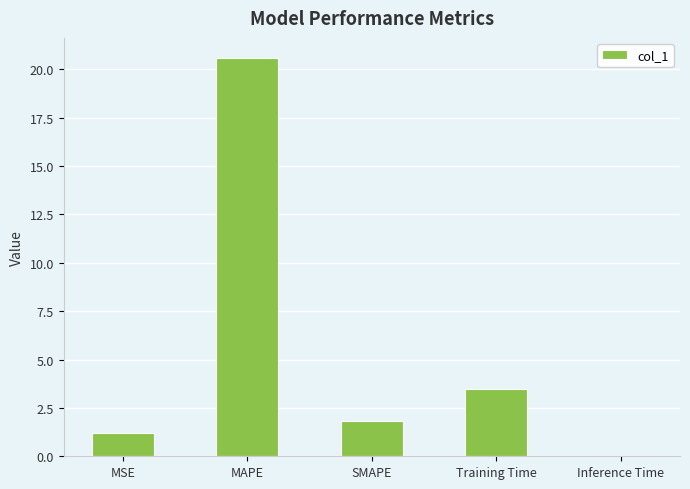

How many categories are shown in the chart?

5